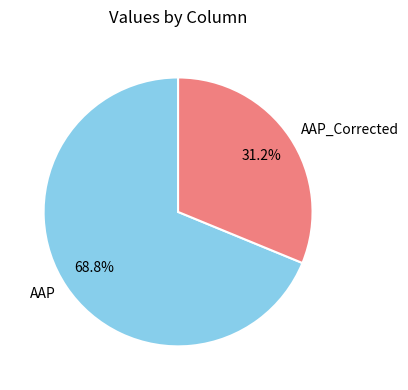

Which category has the smallest portion of the pie?

AAP_Corrected